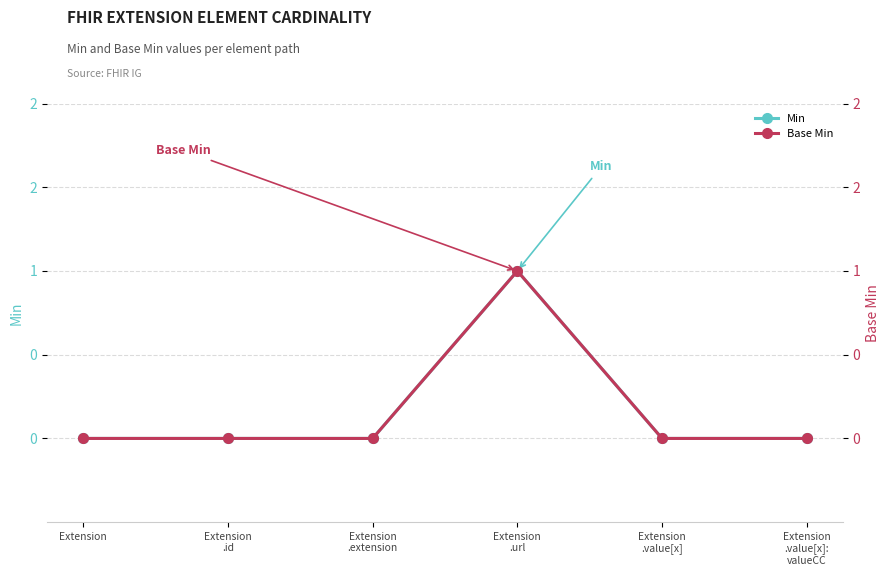

How many positive values does the Min series have?

1